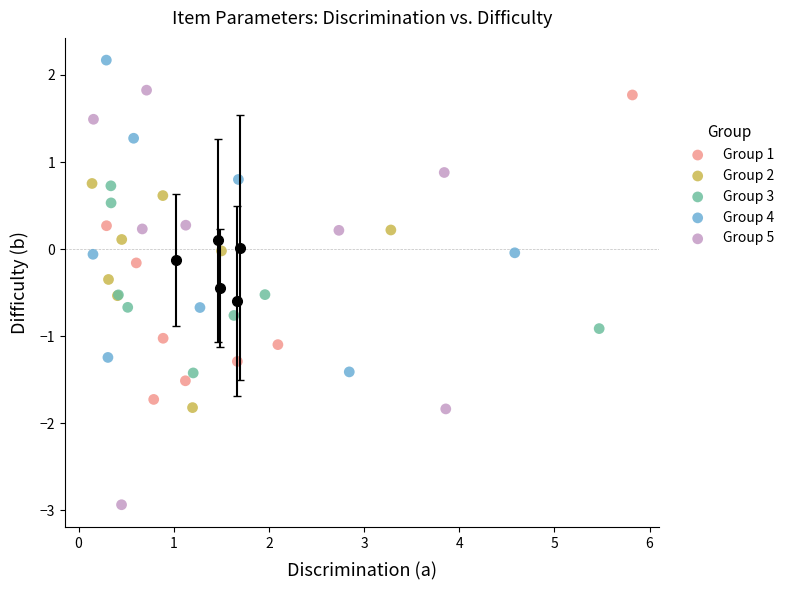

Which series contains the highest Y value?

Group 4